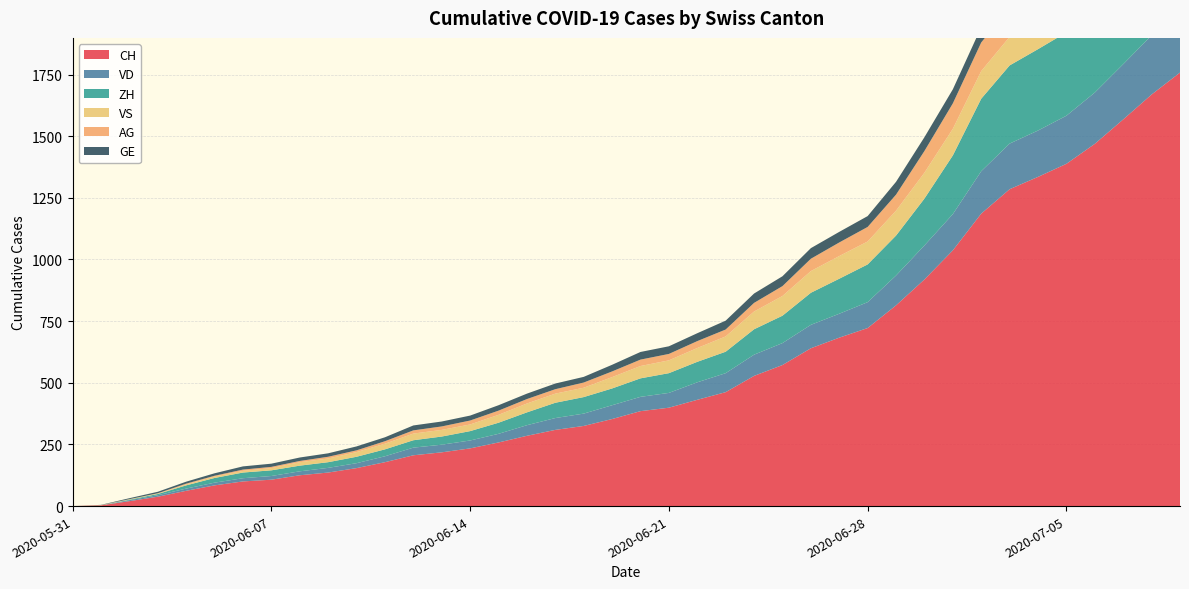

Reading left to right, list all the values displayed in this chart.

CH: 2020-05-31=0	2020-06-01=3	2020-06-02=20	2020-06-03=38	2020-06-04=62	2020-06-05=84	2020-06-06=100	2020-06-07=107	2020-06-08=125	2020-06-09=136	2020-06-10=154	2020-06-11=178	2020-06-12=206	2020-06-13=218	2020-06-14=234	2020-06-15=258	2020-06-16=285	2020-06-17=309	2020-06-18=325	2020-06-19=353	2020-06-20=385	2020-06-21=399	2020-06-22=431	2020-06-23=462	2020-06-24=528	2020-06-25=572	2020-06-26=640	2020-06-27=683	2020-06-28=722	2020-06-29=814	2020-06-30=919	2020-07-01=1037	2020-07-02=1186	2020-07-03=1285	2020-07-04=1335	2020-07-05=1388	2020-07-06=1469	2020-07-07=1568	2020-07-08=1669	2020-07-09=1758
VD: 2020-05-31=0	2020-06-01=0	2020-06-02=4	2020-06-03=6	2020-06-04=9	2020-06-05=11	2020-06-06=13	2020-06-07=15	2020-06-08=16	2020-06-09=19	2020-06-10=20	2020-06-11=24	2020-06-12=31	2020-06-13=31	2020-06-14=32	2020-06-15=35	2020-06-16=43	2020-06-17=48	2020-06-18=50	2020-06-19=56	2020-06-20=58	2020-06-21=60	2020-06-22=71	2020-06-23=77	2020-06-24=86	2020-06-25=89	2020-06-26=95	2020-06-27=97	2020-06-28=105	2020-06-29=121	2020-06-30=138	2020-07-01=147	2020-07-02=172	2020-07-03=185	2020-07-04=188	2020-07-05=195	2020-07-06=208	2020-07-07=224	2020-07-08=240	2020-07-09=252
ZH: 2020-05-31=0	2020-06-01=0	2020-06-02=2	2020-06-03=5	2020-06-04=13	2020-06-05=19	2020-06-06=23	2020-06-07=23	2020-06-08=23	2020-06-09=23	2020-06-10=26	2020-06-11=28	2020-06-12=30	2020-06-13=33	2020-06-14=38	2020-06-15=45	2020-06-16=52	2020-06-17=62	2020-06-18=67	2020-06-19=68	2020-06-20=75	2020-06-21=80	2020-06-22=83	2020-06-23=87	2020-06-24=103	2020-06-25=111	2020-06-26=130	2020-06-27=142	2020-06-28=153	2020-06-29=162	2020-06-30=190	2020-07-01=238	2020-07-02=294	2020-07-03=317	2020-07-04=330	2020-07-05=338	2020-07-06=357	2020-07-07=382	2020-07-08=405	2020-07-09=424
VS: 2020-05-31=0	2020-06-01=1	2020-06-02=2	2020-06-03=2	2020-06-04=4	2020-06-05=6	2020-06-06=7	2020-06-07=9	2020-06-08=14	2020-06-09=15	2020-06-10=19	2020-06-11=23	2020-06-12=27	2020-06-13=27	2020-06-14=27	2020-06-15=32	2020-06-16=36	2020-06-17=37	2020-06-18=38	2020-06-19=46	2020-06-20=50	2020-06-21=52	2020-06-22=56	2020-06-23=62	2020-06-24=72	2020-06-25=80	2020-06-26=88	2020-06-27=92	2020-06-28=93	2020-06-29=101	2020-06-30=105	2020-07-01=108	2020-07-02=112	2020-07-03=116	2020-07-04=118	2020-07-05=120	2020-07-06=123	2020-07-07=126	2020-07-08=126	2020-07-09=128
AG: 2020-05-31=0	2020-06-01=0	2020-06-02=0	2020-06-03=1	2020-06-04=3	2020-06-05=3	2020-06-06=5	2020-06-07=5	2020-06-08=5	2020-06-09=7	2020-06-10=7	2020-06-11=10	2020-06-12=13	2020-06-13=14	2020-06-14=16	2020-06-15=17	2020-06-16=18	2020-06-17=18	2020-06-18=21	2020-06-19=23	2020-06-20=26	2020-06-21=26	2020-06-22=28	2020-06-23=28	2020-06-24=35	2020-06-25=40	2020-06-26=50	2020-06-27=55	2020-06-28=59	2020-06-29=65	2020-06-30=88	2020-07-01=103	2020-07-02=116	2020-07-03=120	2020-07-04=123	2020-07-05=125	2020-07-06=132	2020-07-07=140	2020-07-08=147	2020-07-09=153
GE: 2020-05-31=0	2020-06-01=1	2020-06-02=4	2020-06-03=6	2020-06-04=8	2020-06-05=10	2020-06-06=13	2020-06-07=13	2020-06-08=14	2020-06-09=14	2020-06-10=16	2020-06-11=16	2020-06-12=20	2020-06-13=20	2020-06-14=20	2020-06-15=22	2020-06-16=22	2020-06-17=23	2020-06-18=23	2020-06-19=27	2020-06-20=31	2020-06-21=31	2020-06-22=32	2020-06-23=36	2020-06-24=38	2020-06-25=40	2020-06-26=43	2020-06-27=43	2020-06-28=44	2020-06-29=52	2020-06-30=56	2020-07-01=57	2020-07-02=62	2020-07-03=64	2020-07-04=67	2020-07-05=69	2020-07-06=76	2020-07-07=80	2020-07-08=84	2020-07-09=92